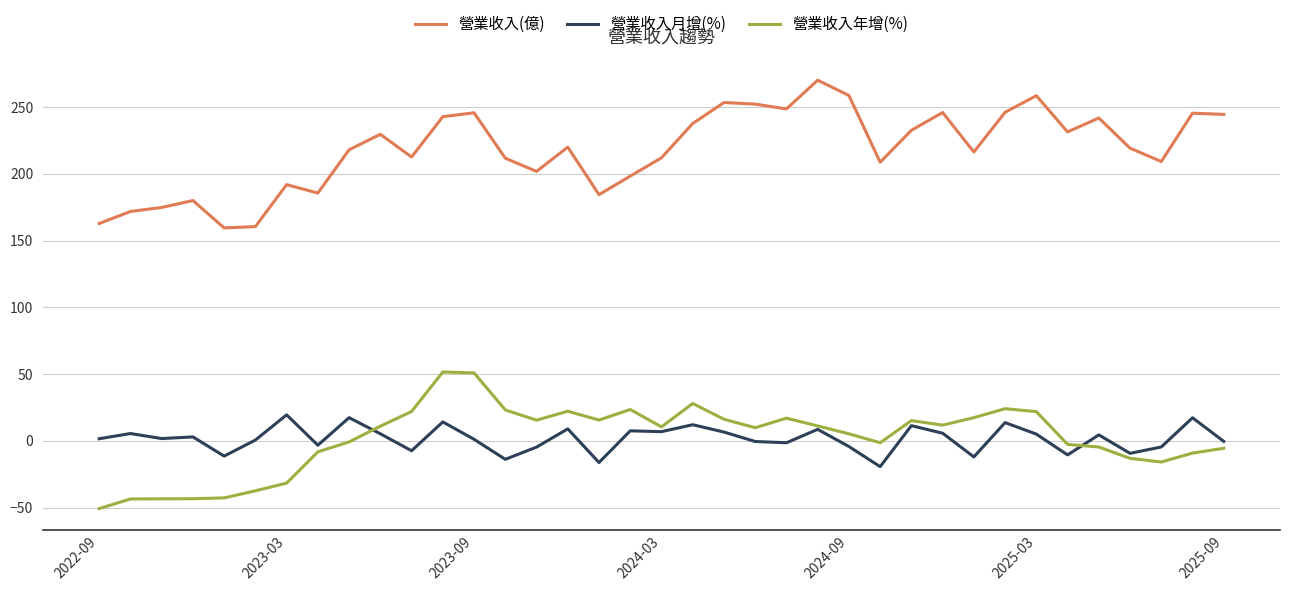

Which series has the largest total across all categories?

營業收入(億)